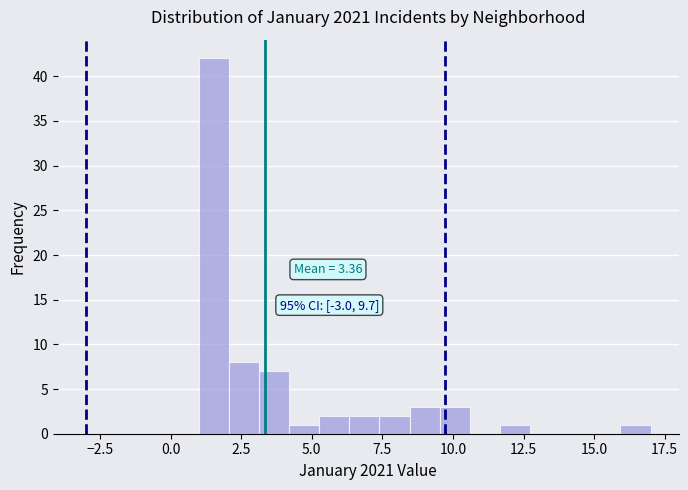

Read against the x-axis, roughly where is the centre of the tallest bar?

1.5